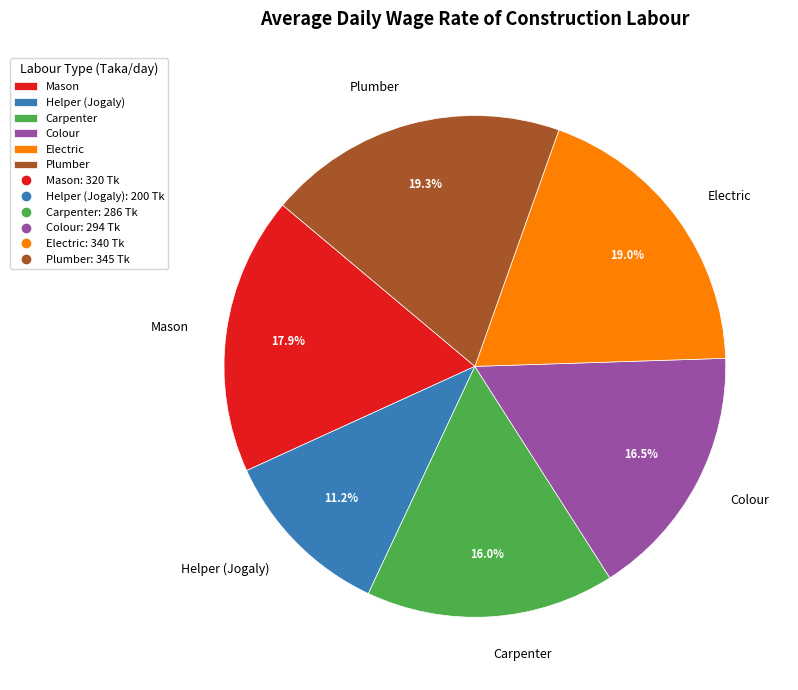

Is Carpenter the majority of the pie?

No